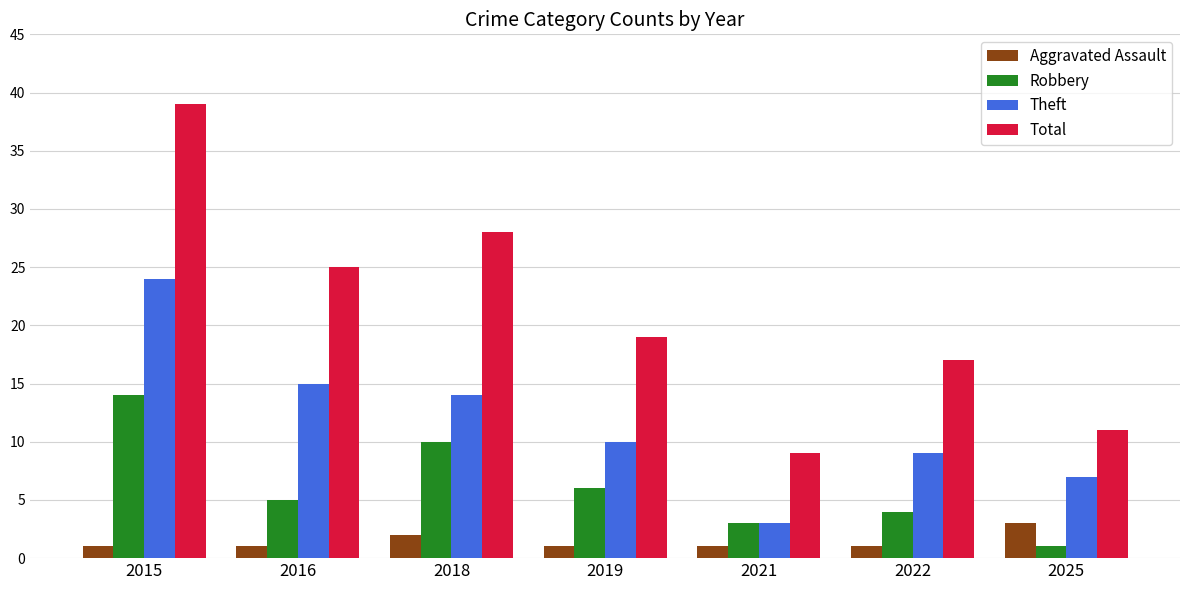

At which category is the sum across all series the highest?

2015